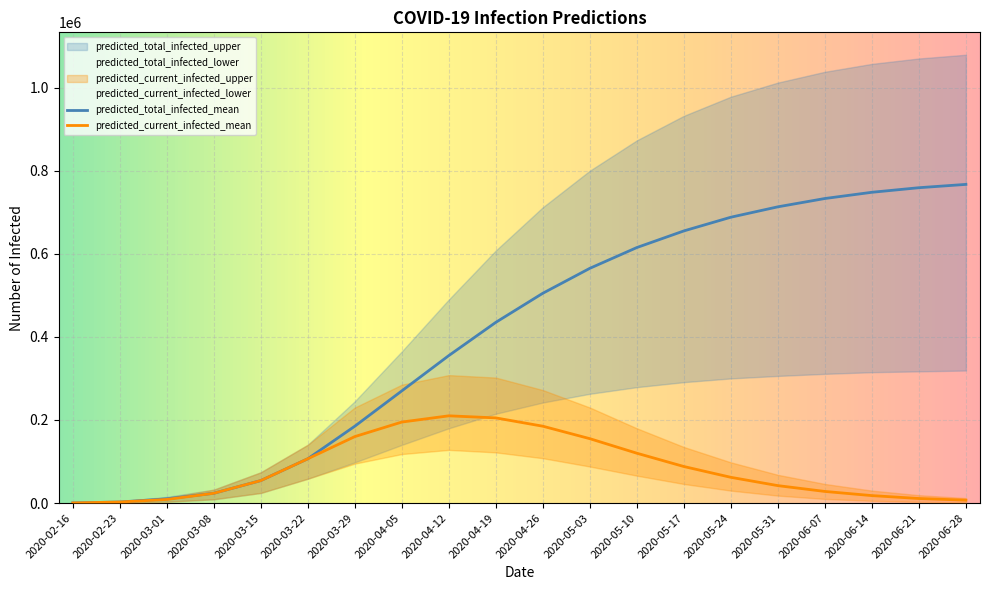

What value does the predicted_current_infected_mean series have at 18, to the nearest 10?

11000